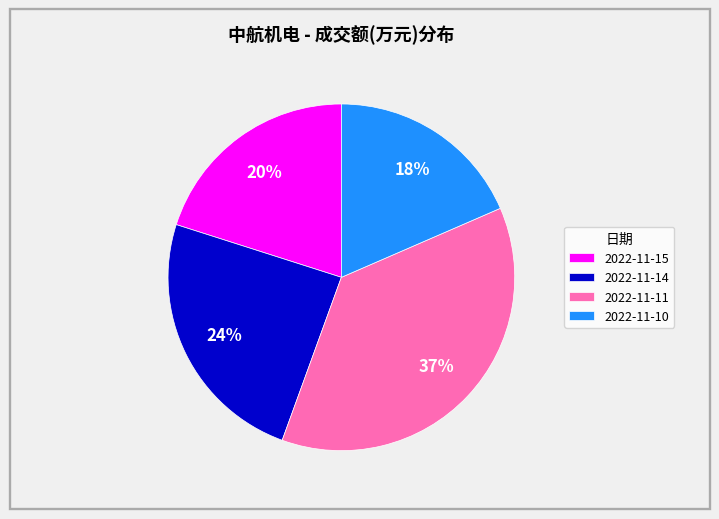

Which slice is the largest?

2022-11-11